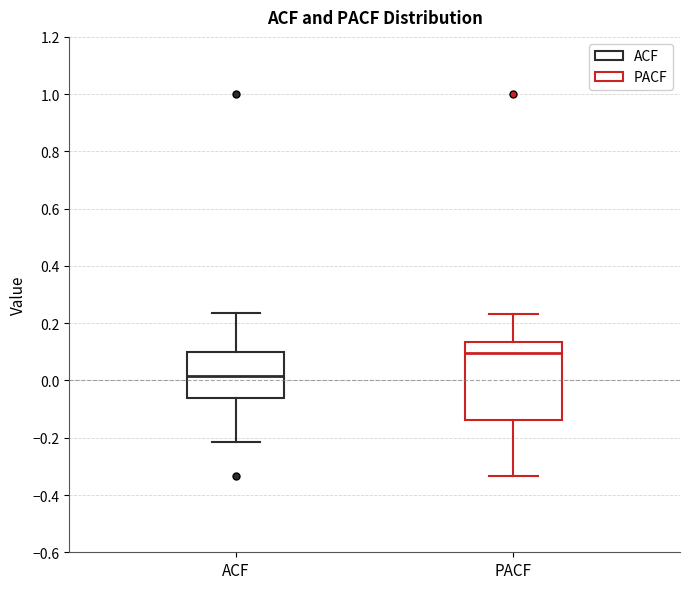

Reading left to right, read every box against the y-axis: the position of its median line, the range the box covers, and the ends of its whiskers. The values are not printed on the chart, so give them approximately, as read against the axis.

ACF: median 0.02, box -0.06 to 0.10, whiskers -0.22 to 0.24
PACF: median 0.10, box -0.14 to 0.14, whiskers -0.34 to 0.24